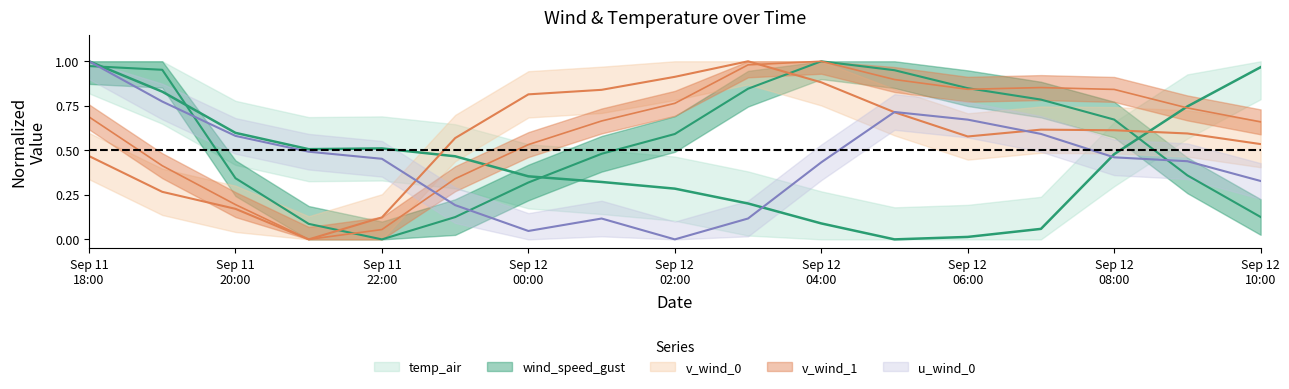

How many times do v_wind_1 and u_wind_0 cross each other?

1